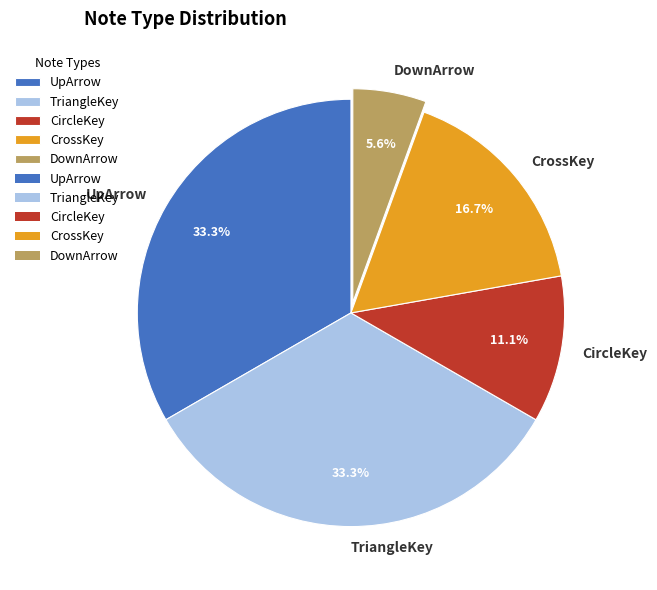

How much of the chart is everything except UpArrow?

66.7%